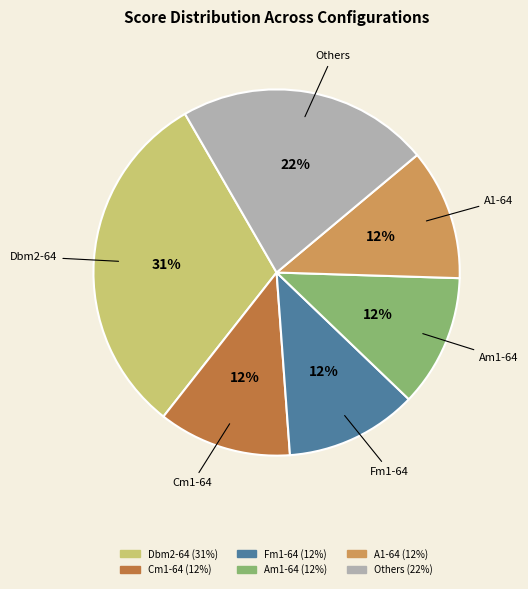

True or false: Fm1-64 accounts for 12% of the total.

True